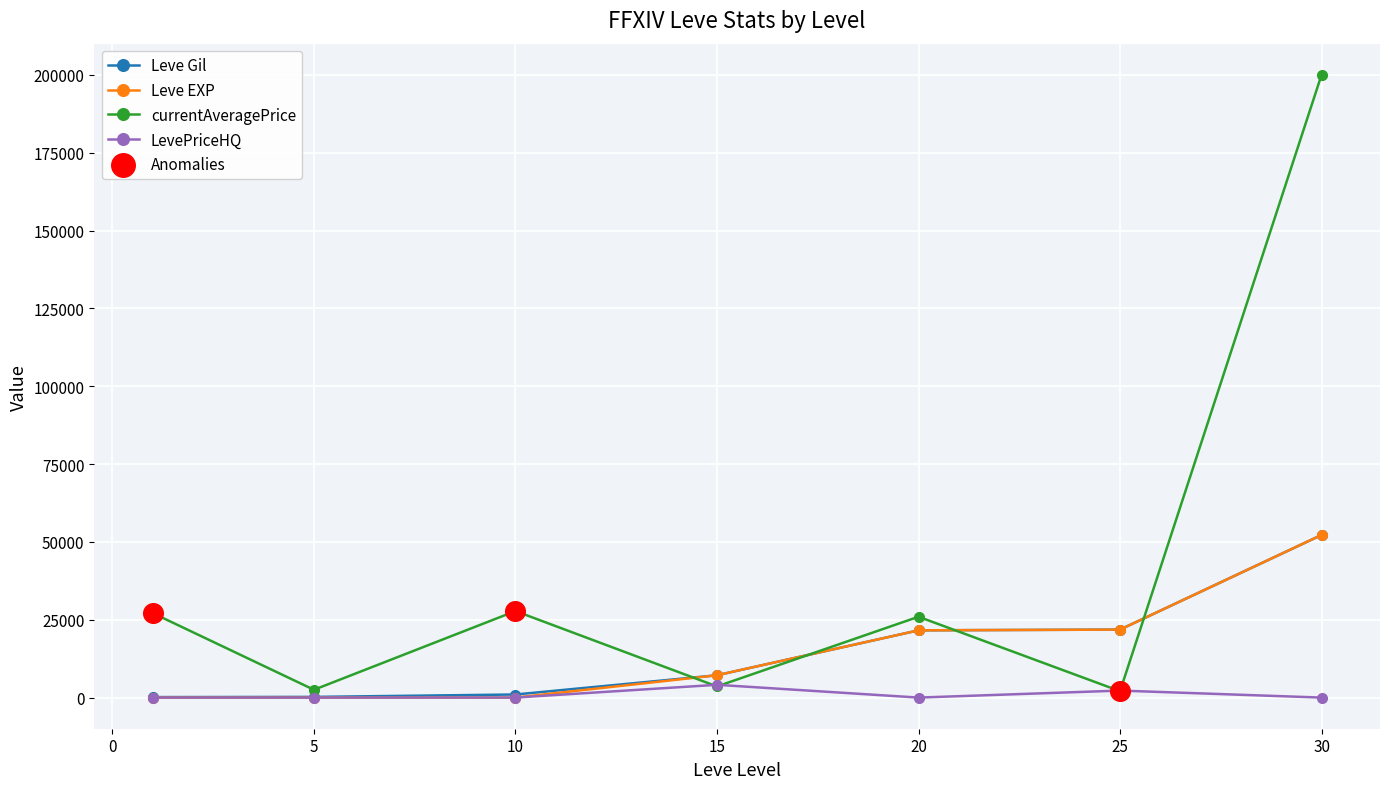

Which series has the largest total across all categories?

currentAveragePrice